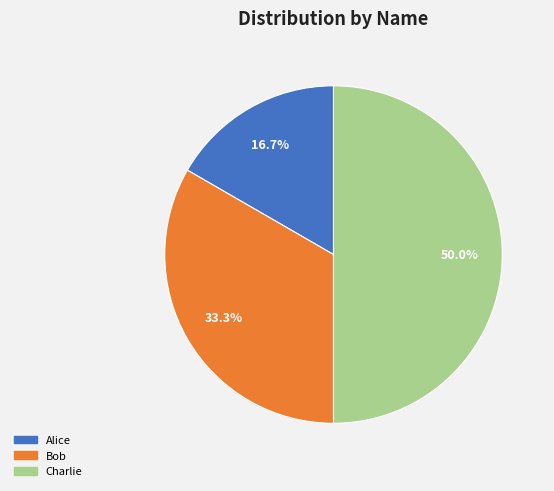

Combined, what portion of the pie is Charlie and Alice?

66.7%